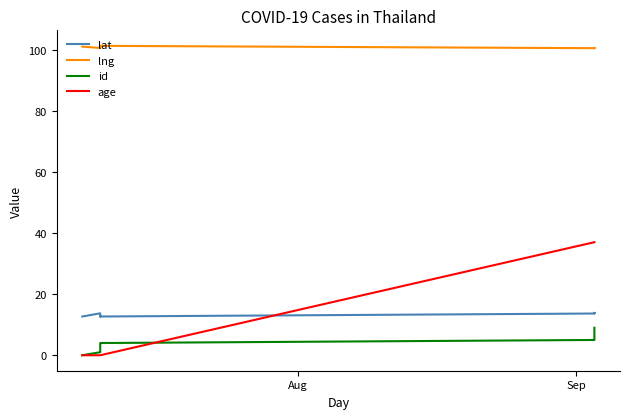

Rank the series by their maximum value, from lowest to highest.

id, lat, age, lng